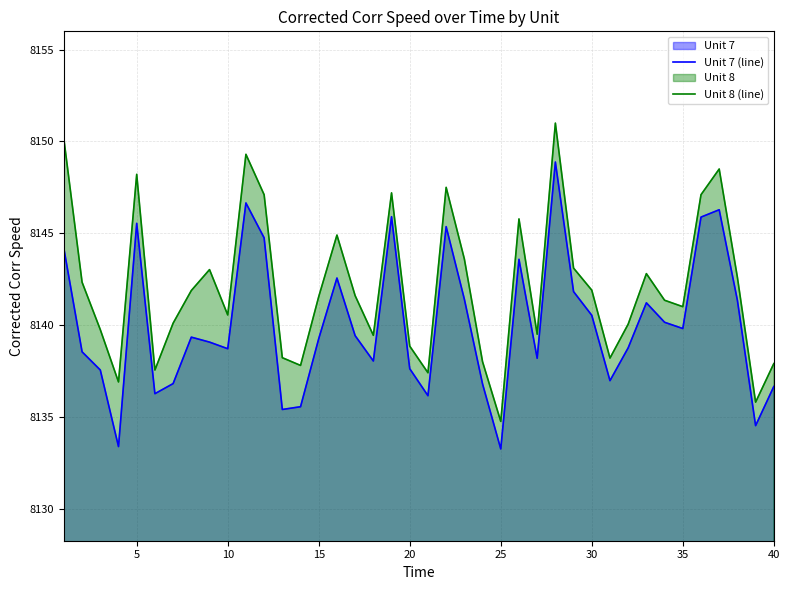

What is the maximum value shown in the chart?

8151.0